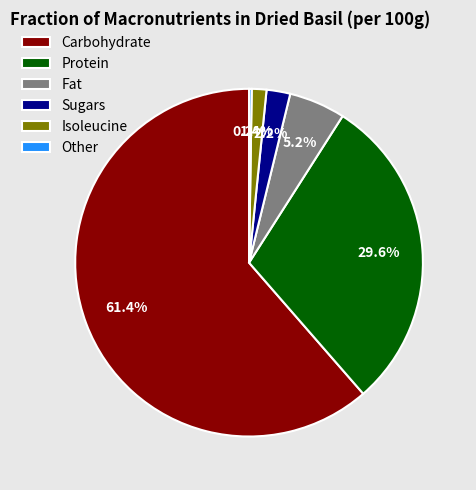

What percentage is the Carbohydrate slice, to the nearest percent?

61%